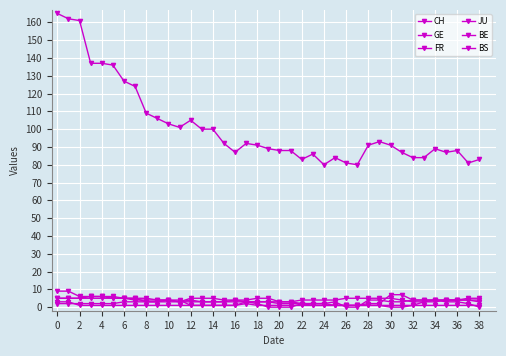

How many lines are shown in the chart?

6